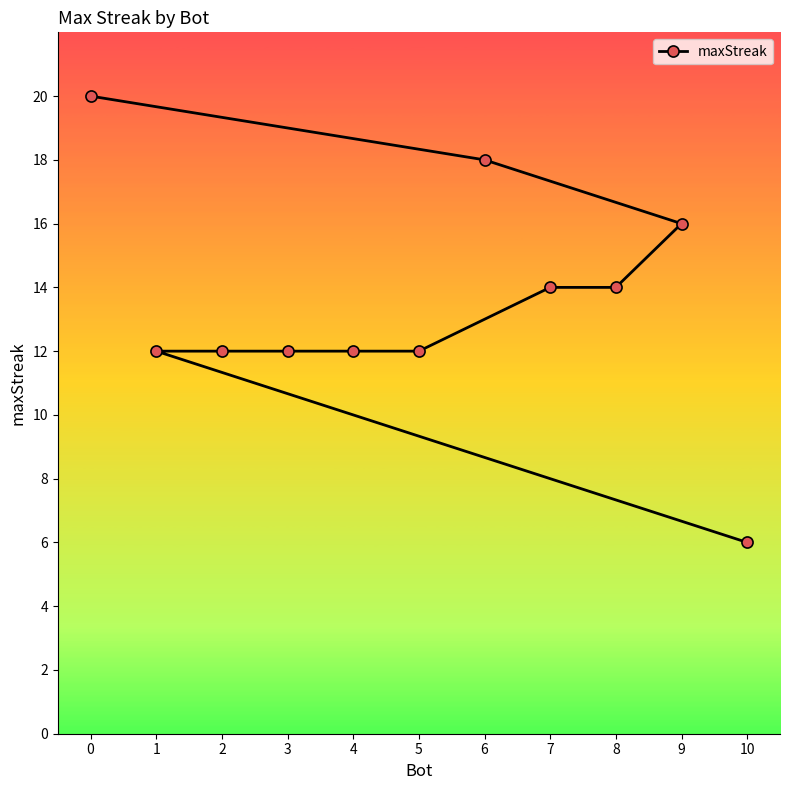

What value does the data have at 4?

12